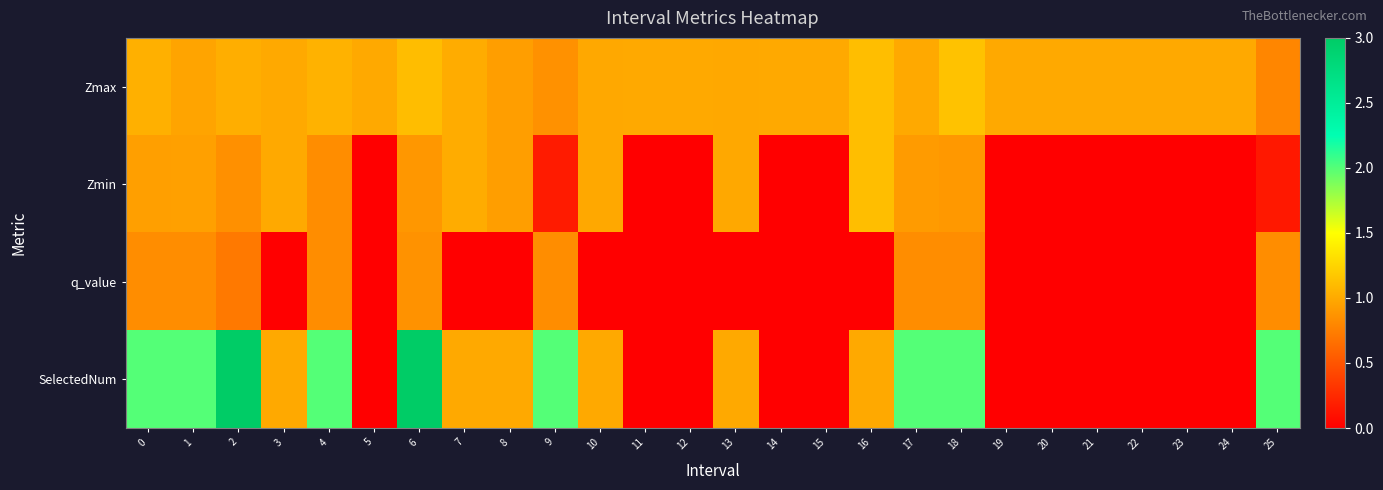

Reading left to right, transcribe all the data shown in this chart.

Zmax: 0=1.0	1=1.0	2=1.0	3=1.0	4=1.0	5=1.0	6=1.1	7=1.0	8=0.9	9=0.9	10=1.0	11=1.0	12=1.0	13=1.0	14=1.0	15=1.0	16=1.1	17=1.0	18=1.1	19=1.0	20=1.0	21=1.0	22=1.0	23=1.0	24=1.0	25=0.8
Zmin: 0=0.9	1=0.9	2=0.9	3=1.0	4=0.8	5=0.0	6=0.9	7=1.0	8=0.9	9=0.2	10=1.0	11=0.0	12=0.0	13=1.0	14=0.0	15=0.0	16=1.1	17=0.9	18=0.9	19=0.0	20=0.0	21=0.0	22=0.0	23=0.0	24=0.0	25=0.1
q_value: 0=0.8	1=0.8	2=0.7	3=-0.0	4=0.8	5=0.0	6=0.9	7=-0.0	8=-0.0	9=0.8	10=-0.0	11=0.0	12=0.0	13=-0.0	14=0.0	15=0.0	16=-0.0	17=0.8	18=0.8	19=0.0	20=0.0	21=0.0	22=0.0	23=0.0	24=0.0	25=0.8
SelectedNum: 0=2.0	1=2.0	2=3.0	3=1.0	4=2.0	5=0.0	6=3.0	7=1.0	8=1.0	9=2.0	10=1.0	11=0.0	12=0.0	13=1.0	14=0.0	15=0.0	16=1.0	17=2.0	18=2.0	19=0.0	20=0.0	21=0.0	22=0.0	23=0.0	24=0.0	25=2.0